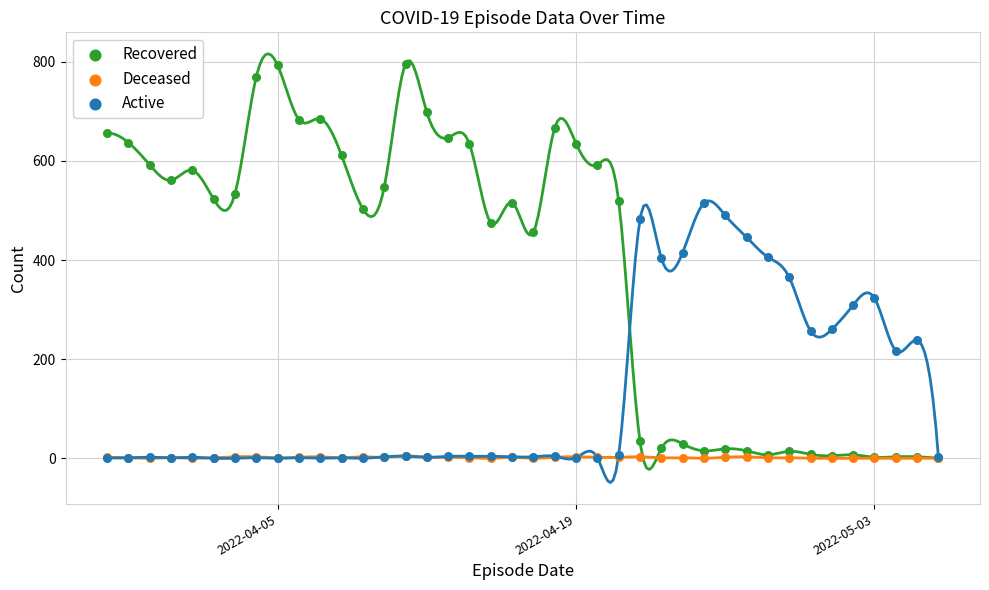

Which series contains the lowest Y value?

Recovered